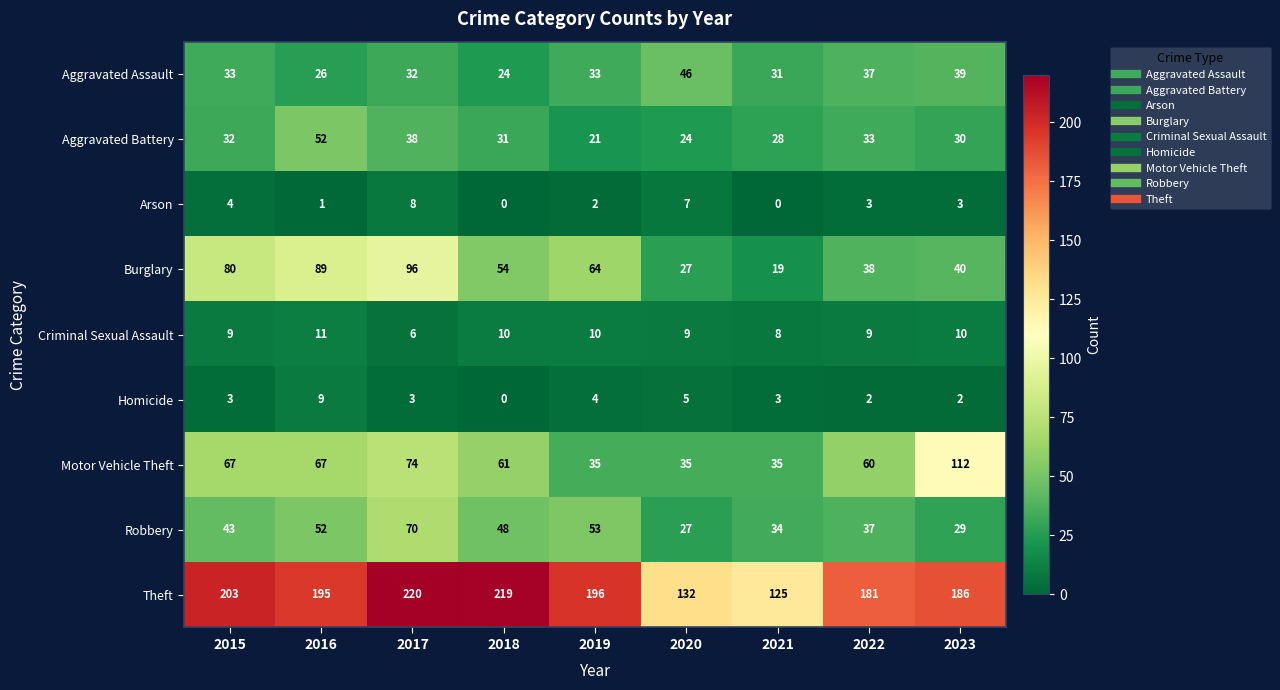

Count the number of categories in the chart.

9